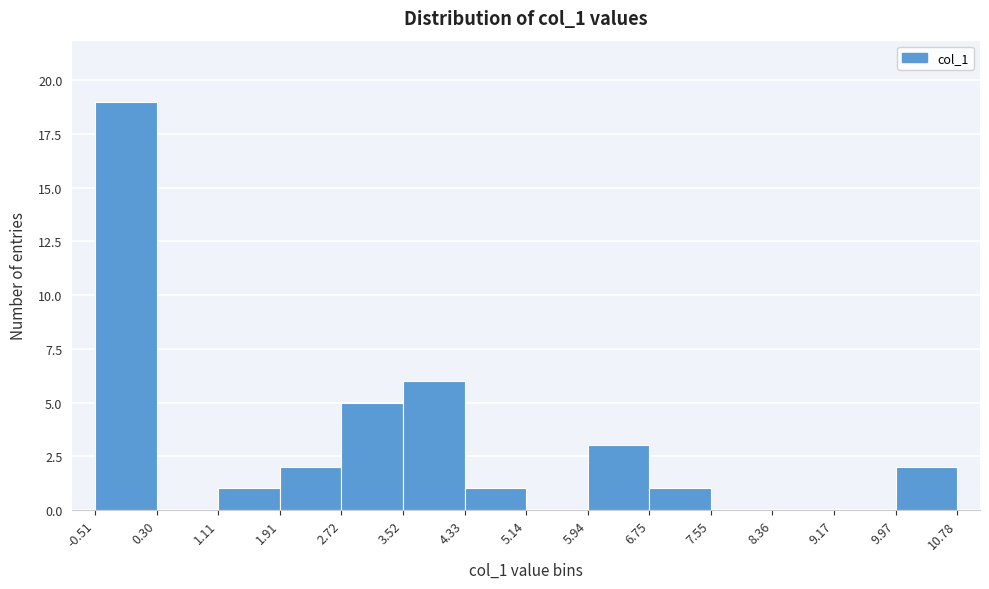

Reading left to right, list every bar in this chart as the range it spans on the x-axis followed by its height. The values are not printed on the chart, so give them approximately, as read against the axis.

-0.51 to 0.30: 19
0.30 to 1.11: 0
1.11 to 1.91: 1
1.91 to 2.72: 2
2.72 to 3.52: 5
3.52 to 4.33: 6
4.33 to 5.14: 1
5.14 to 5.94: 0
5.94 to 6.75: 3
6.75 to 7.55: 1
7.55 to 8.36: 0
8.36 to 9.17: 0
9.17 to 9.97: 0
9.97 to 10.78: 2